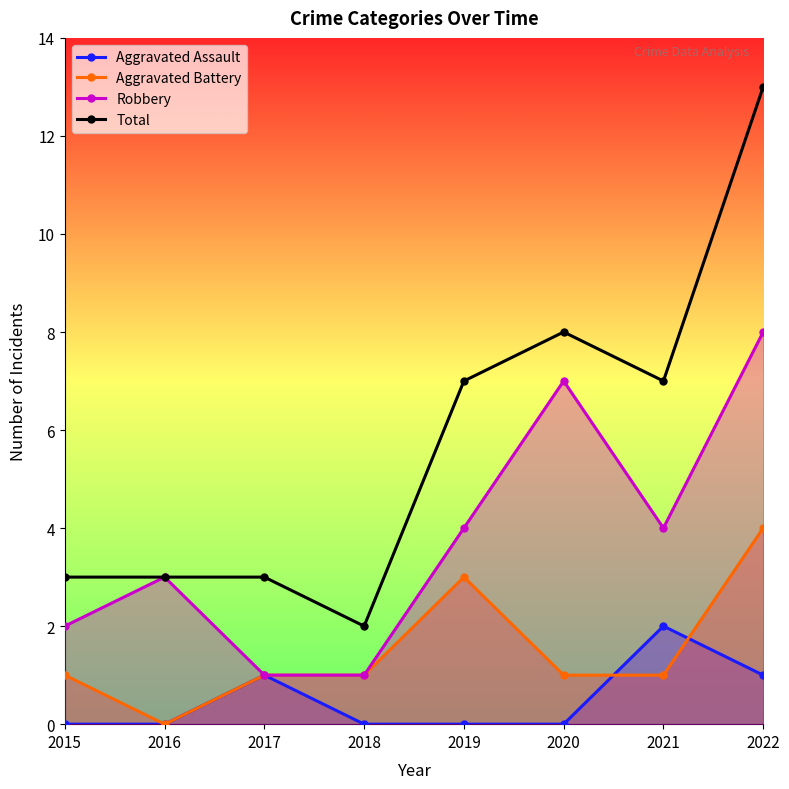

Is the value of Robbery at 2021 greater than the value of Aggravated Battery at 2022?

No